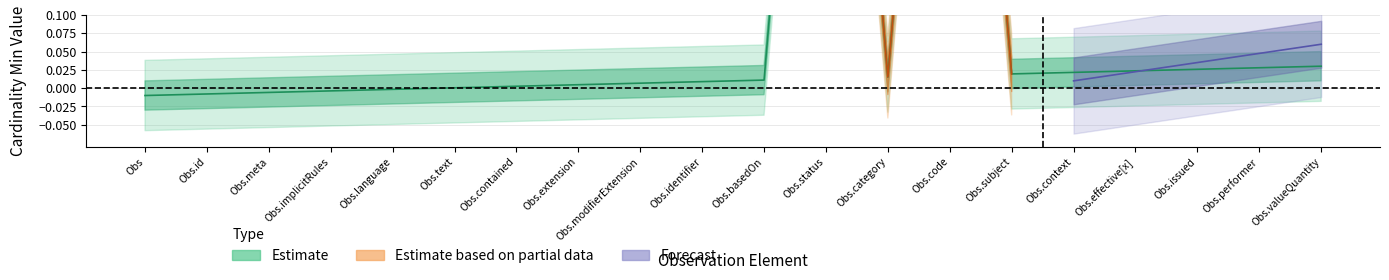

What is the greatest value displayed?

1.0